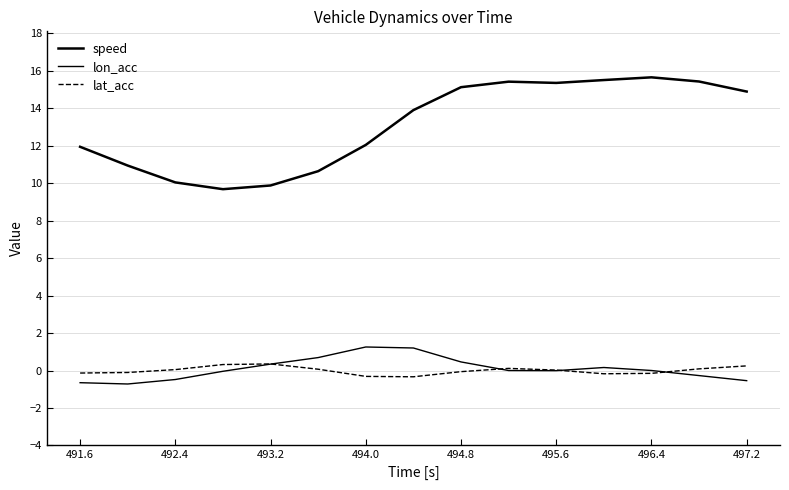

How many lines are shown in the chart?

3